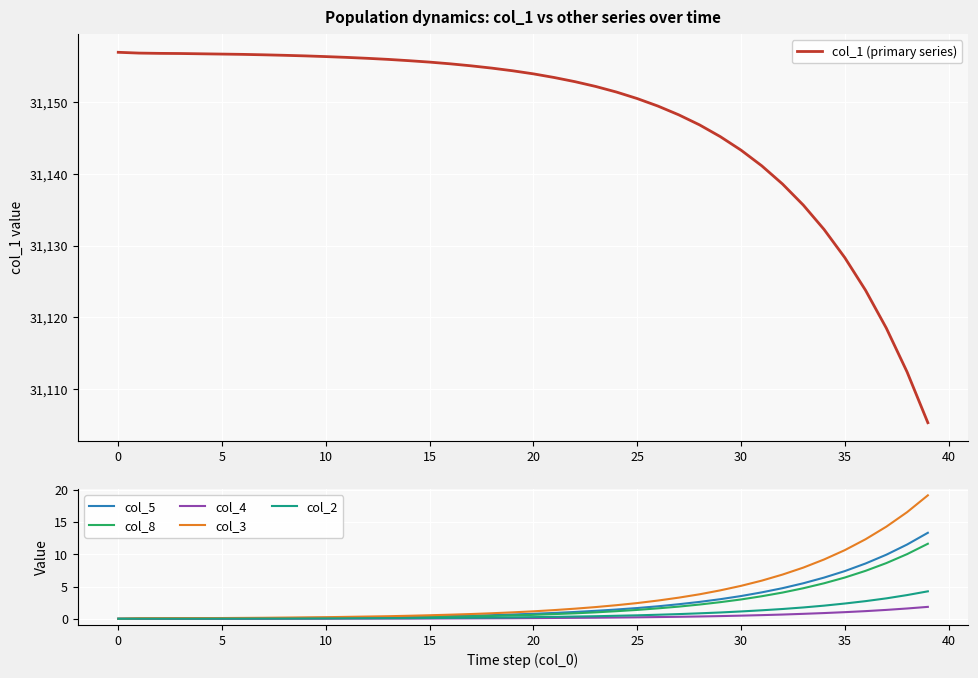

True or false: col_1 (primary series) has a value of 53756.7 at 20.

False